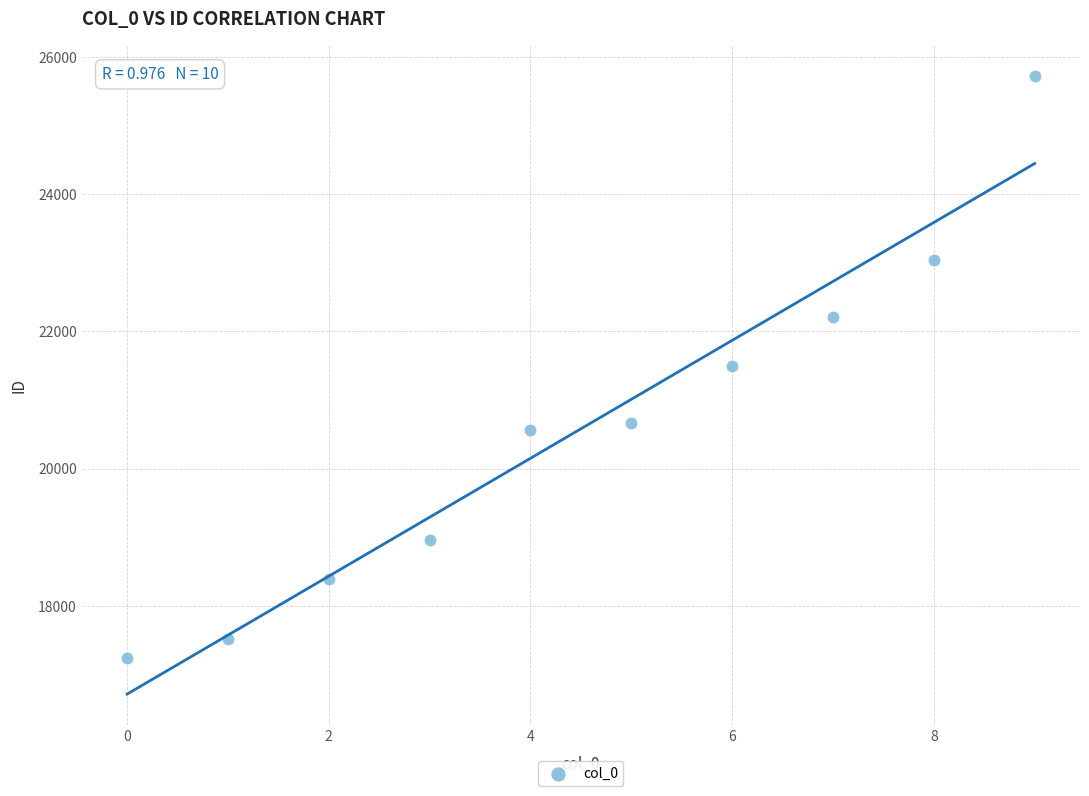

What is the average Y value?

20580